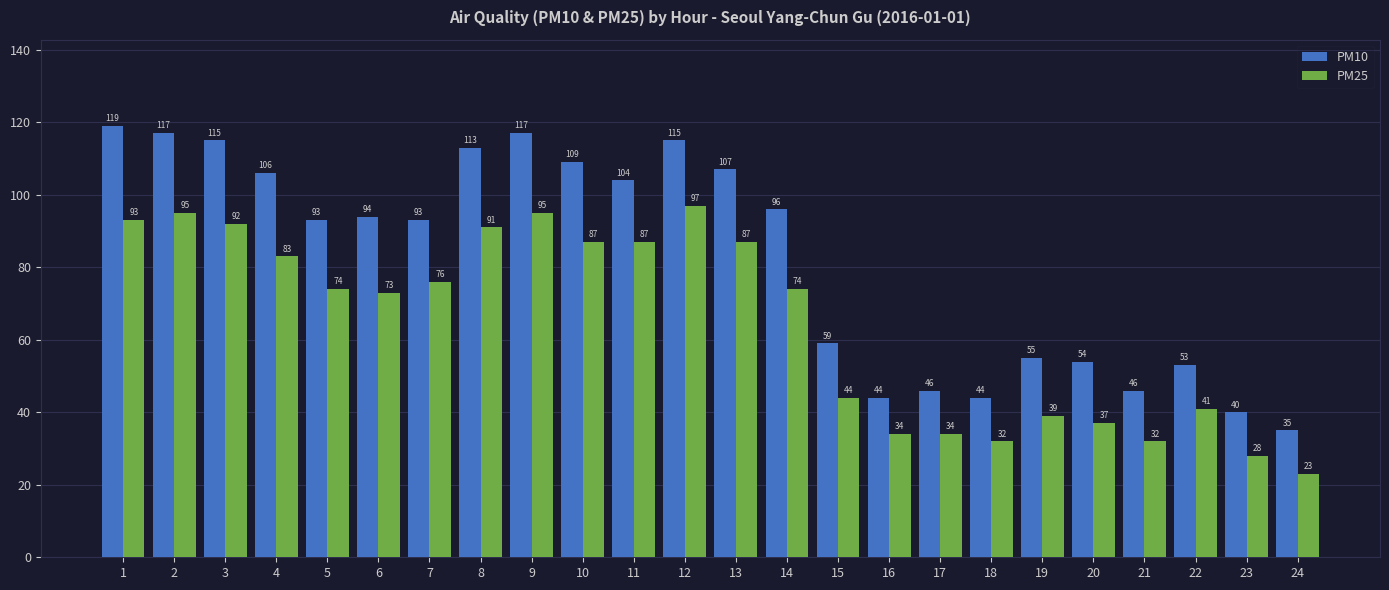

At which label is PM25 closest to 60?

6